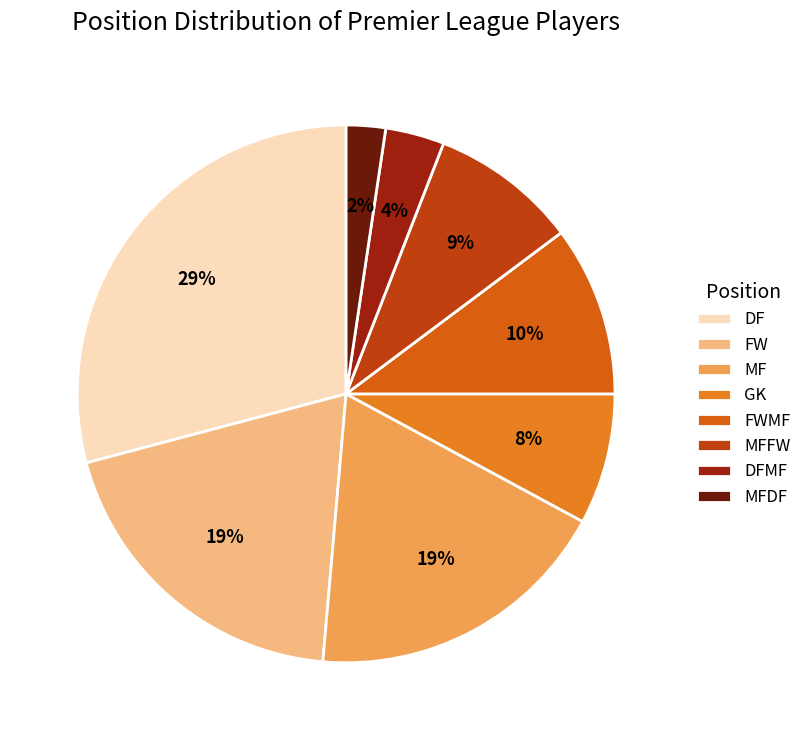

Which category has the biggest portion of the pie?

DF